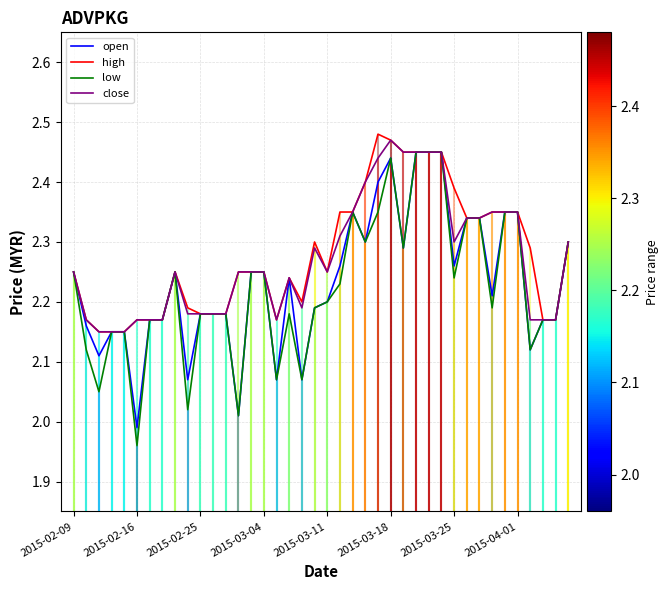

At which label does open first exceed 2?

2015-02-09